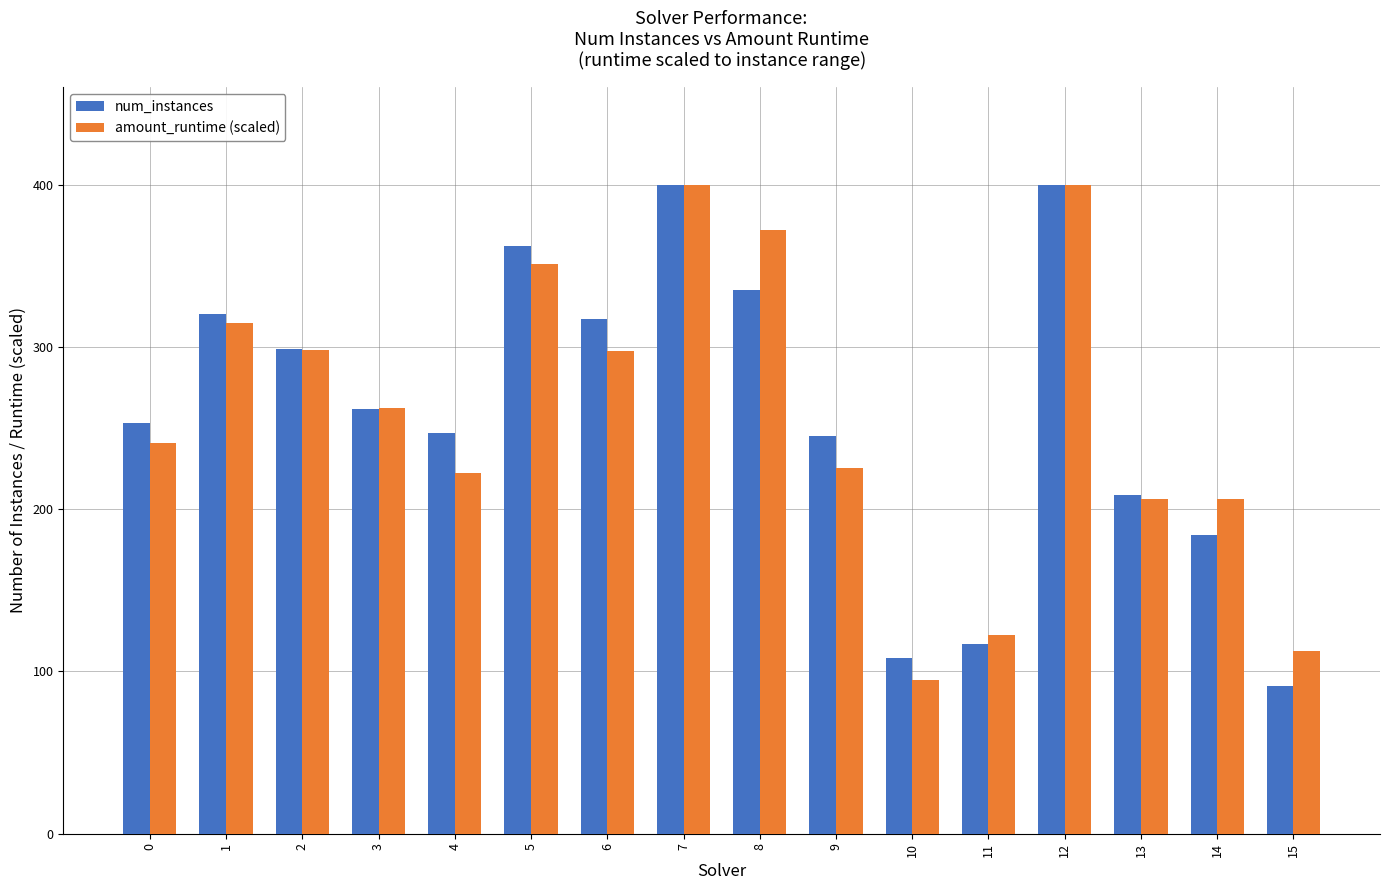

Which series changed the most between 0 and 13?

num_instances